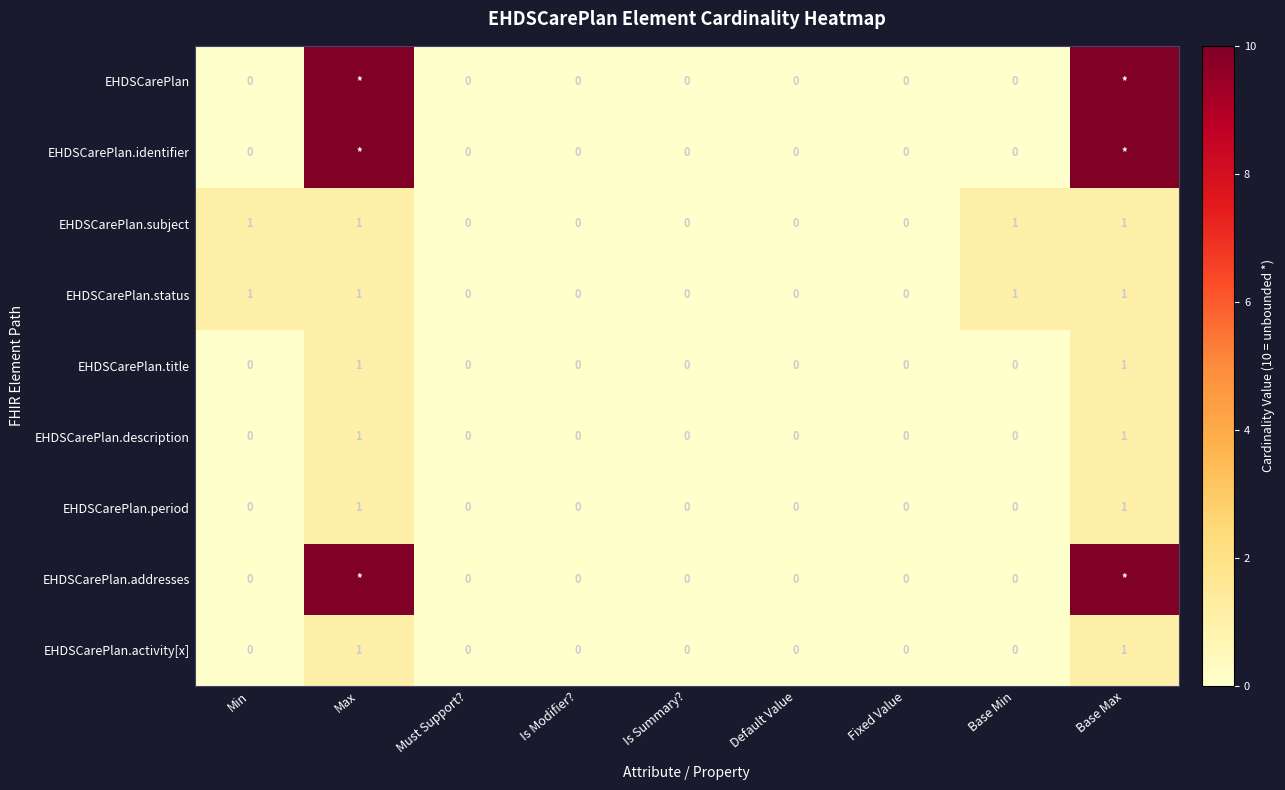

How many data points in EHDSCarePlan.period are above 0?

2